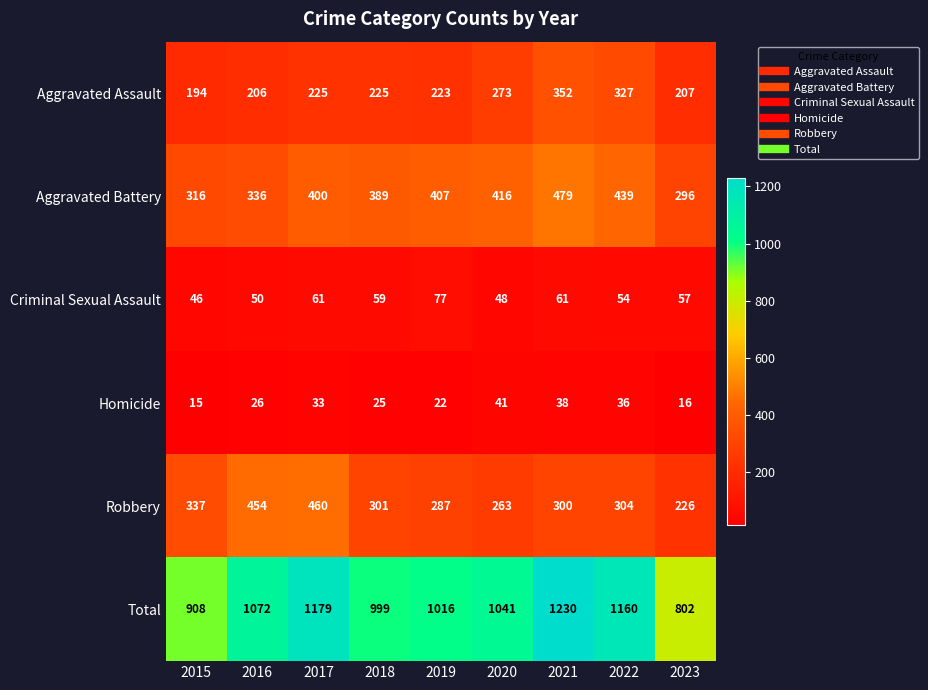

What is the maximum value shown in the chart?

1230